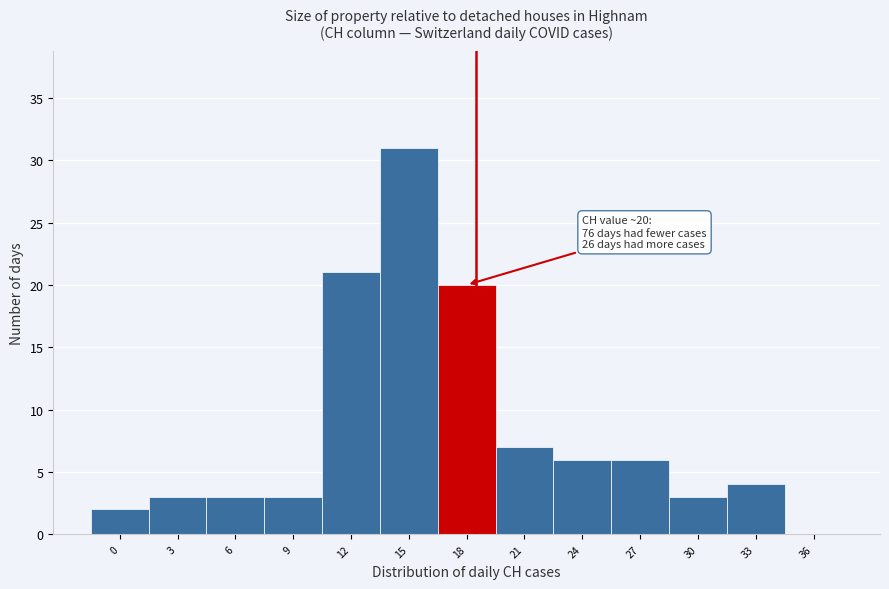

Reading left to right, list all the values displayed in this chart.

0=2	3=3	6=3	9=3	12=21	15=31	18=20	21=7	24=6	27=6	30=3	33=4	36=0